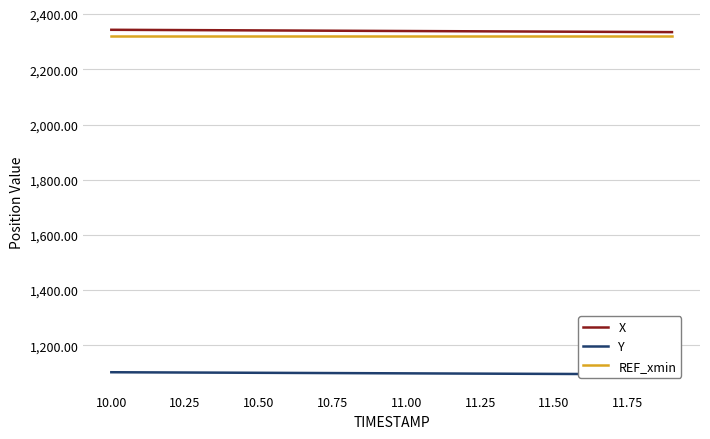

How many data points does each series have?

20